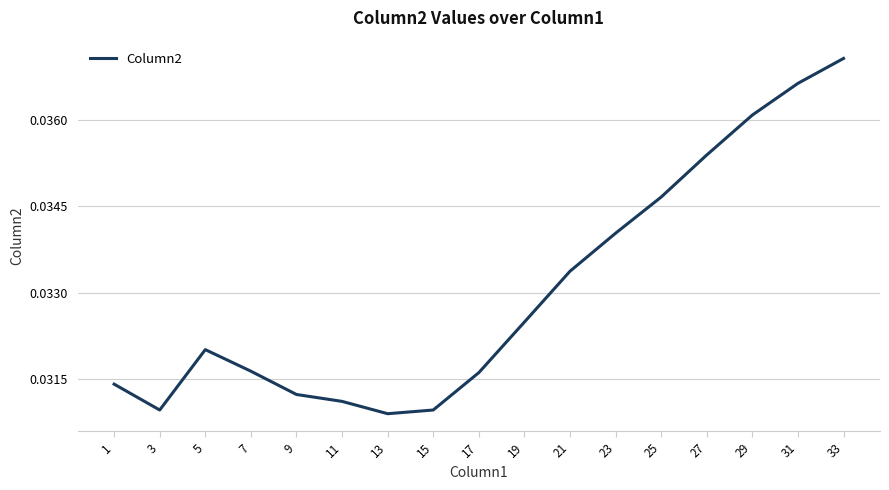

Where is the data nearest to the value 0?

13